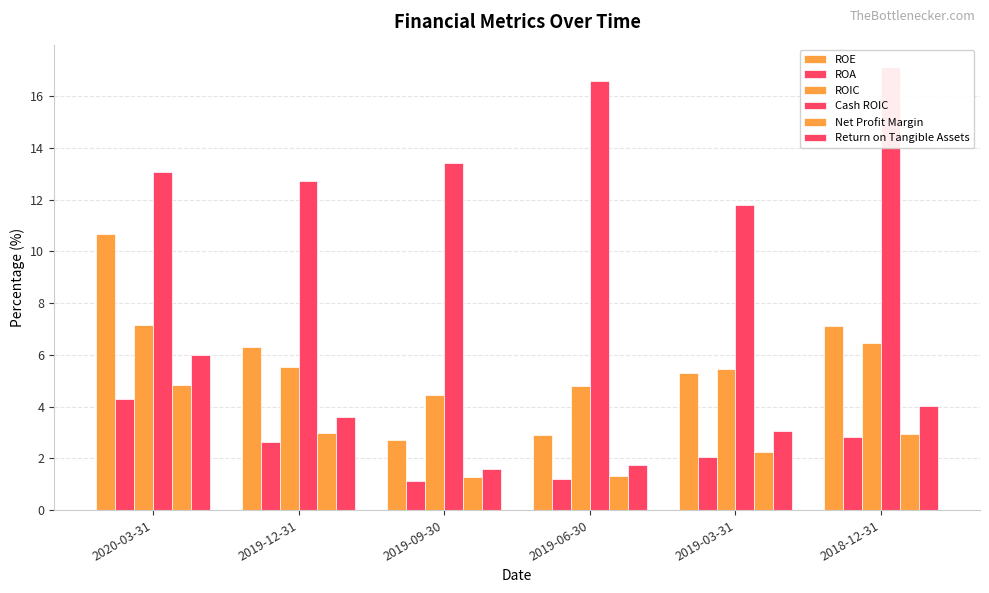

What is the label of the 5th bar from the left?

2019-03-31